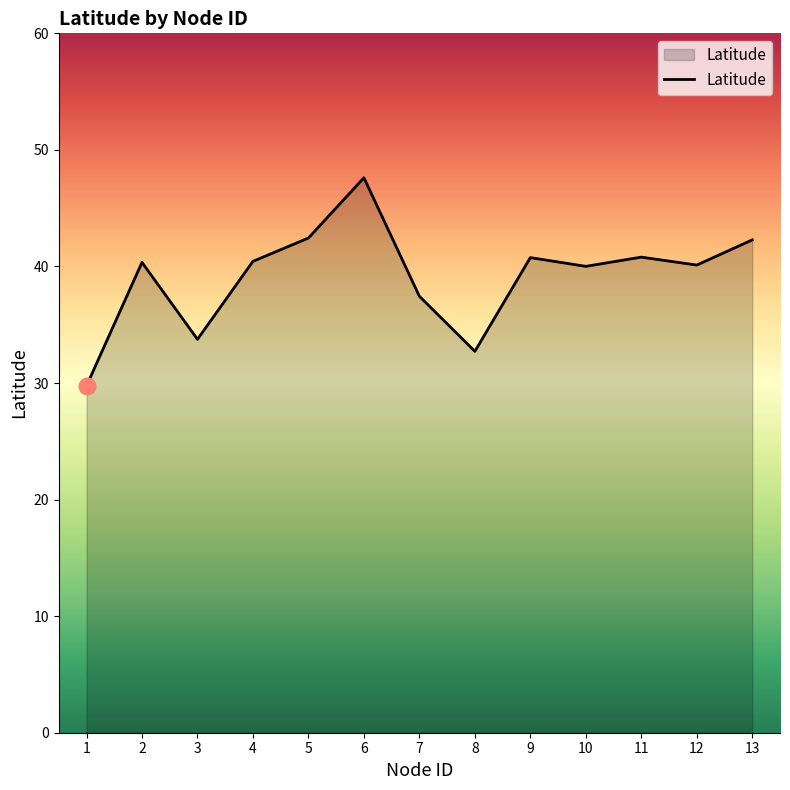

Approximately how many times larger is the value at 11 compared to 12?

1.0